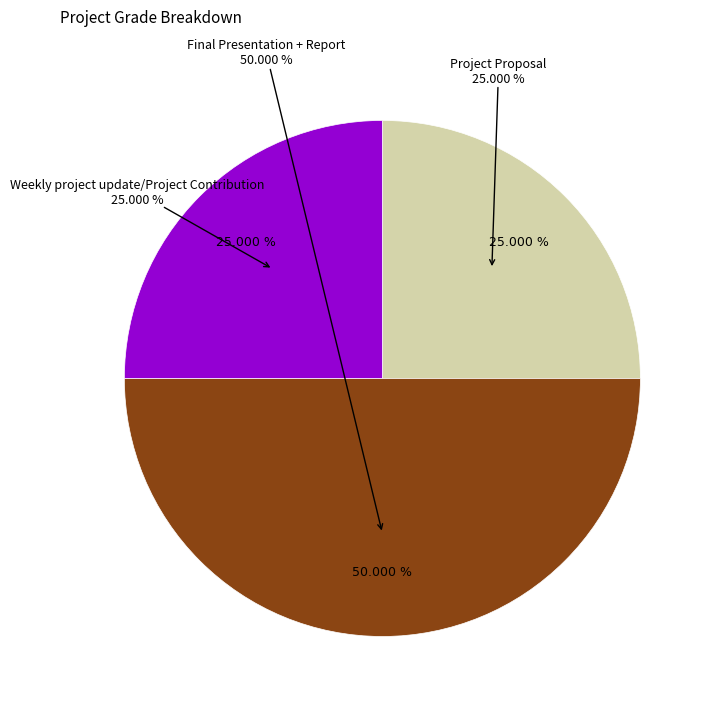

Is Project Proposal the majority of the pie?

No